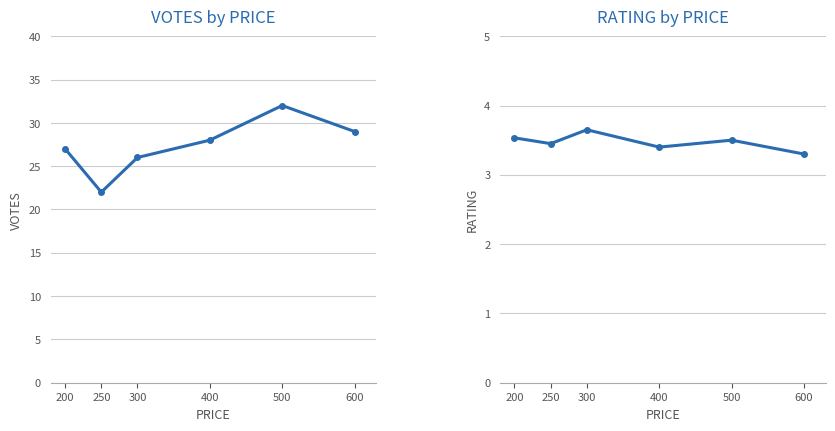

Which category has the highest value in the VOTES series?

500